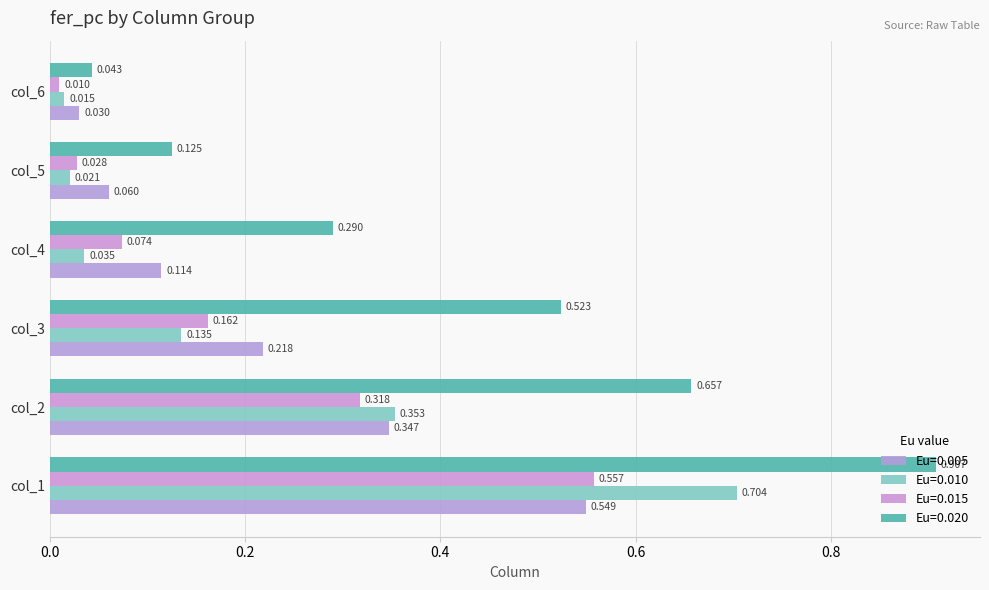

Which category has the lowest value in the Eu=0.005 series?

col_6